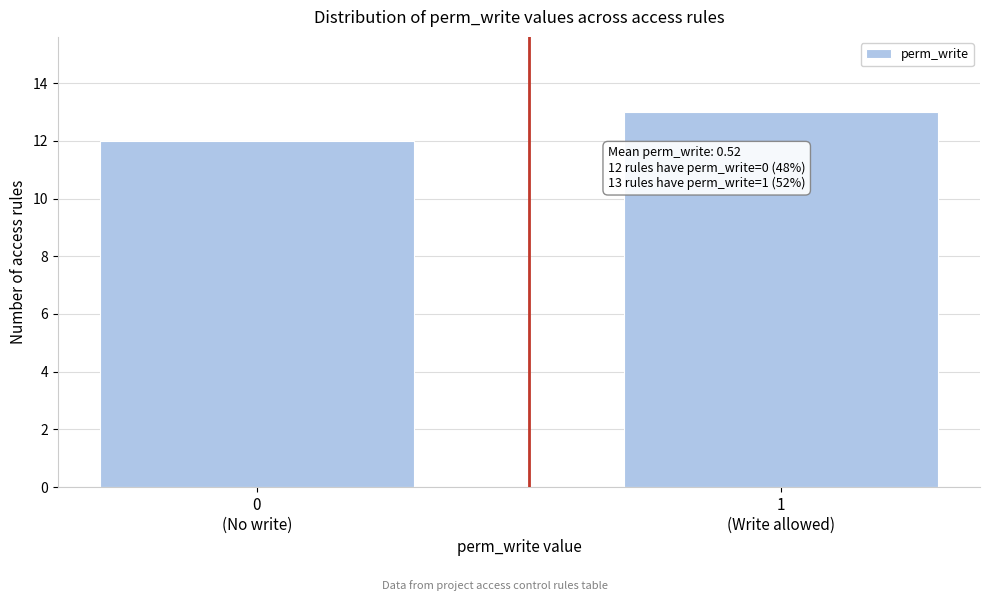

Reading left to right, what are all the values shown in this chart?

12	13